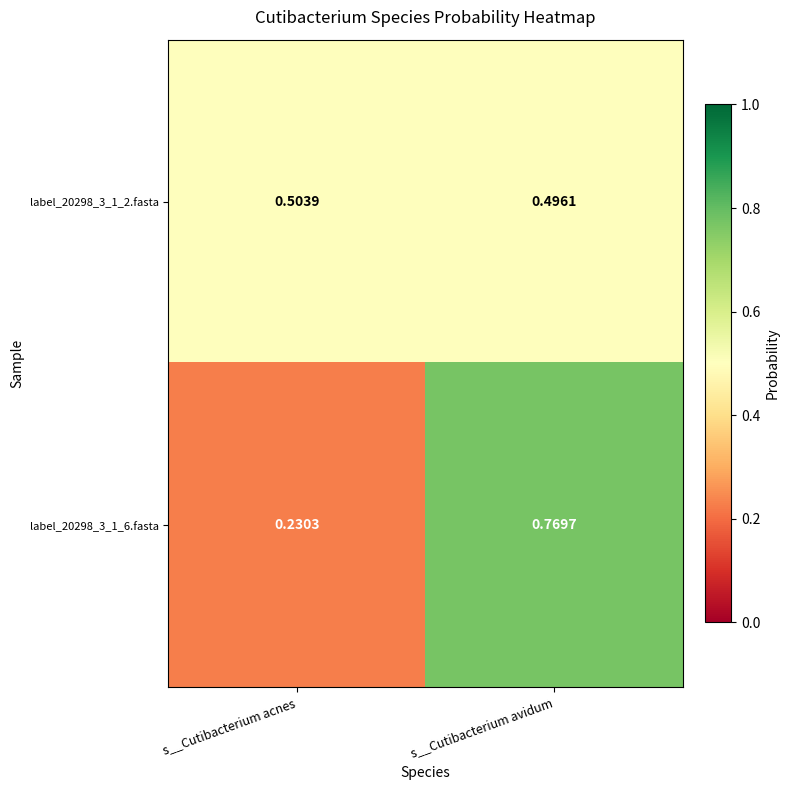

Which series has the widest spread of values?

label_20298_3_1_6.fasta